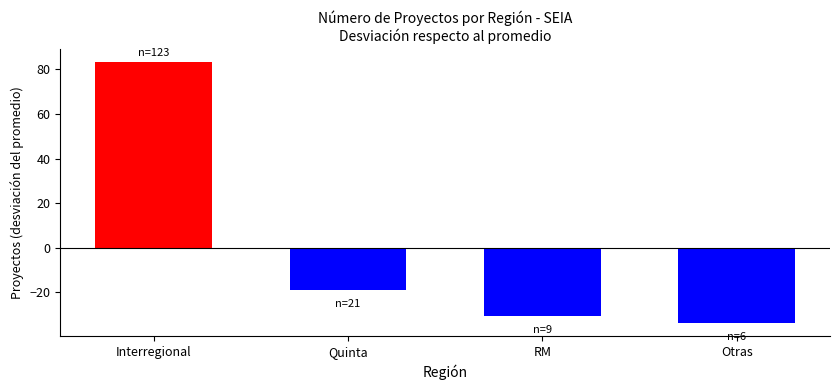

What is the label of the 2nd bar from the right?

RM